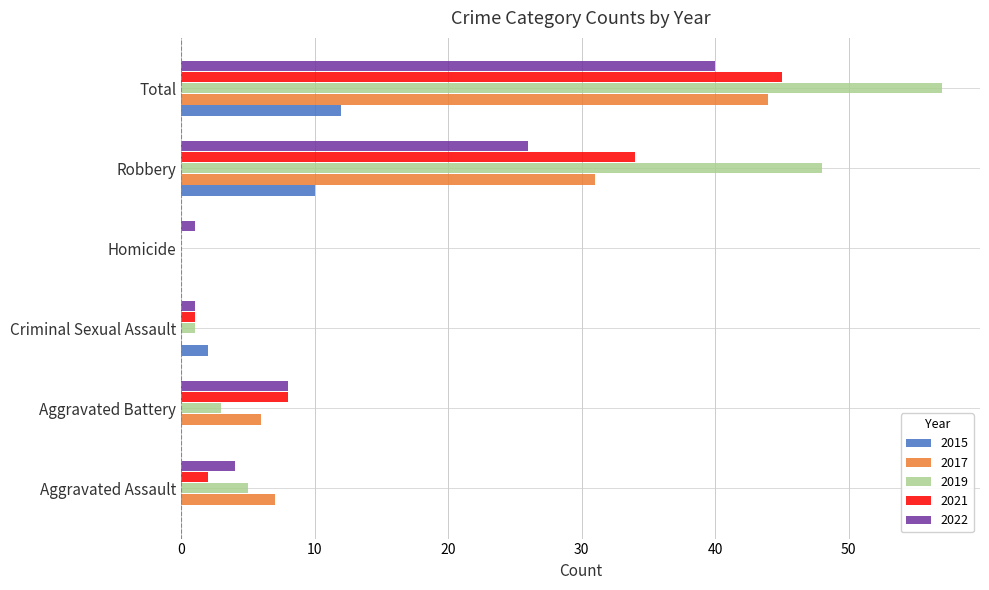

Count the number of data series in this chart.

5